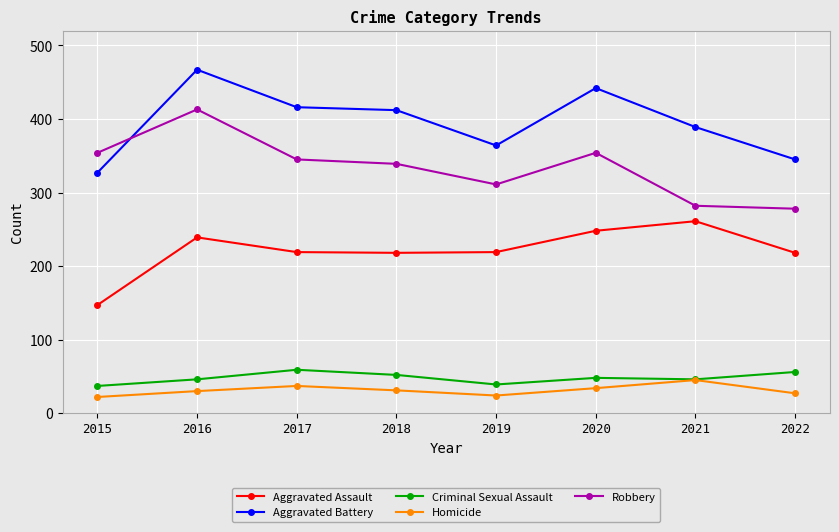

True or false: Aggravated Battery and Criminal Sexual Assault intersect in this chart.

False